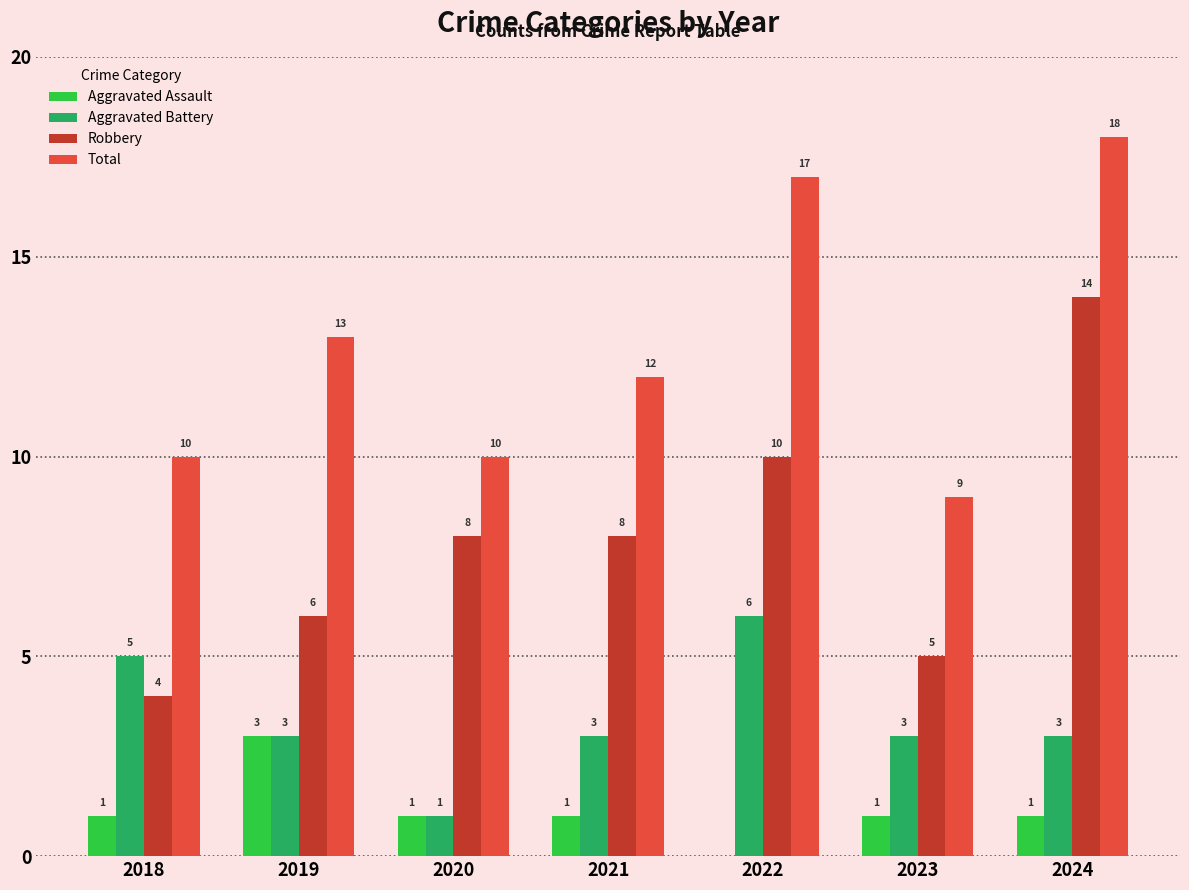

What is the maximum value for Aggravated Battery?

6